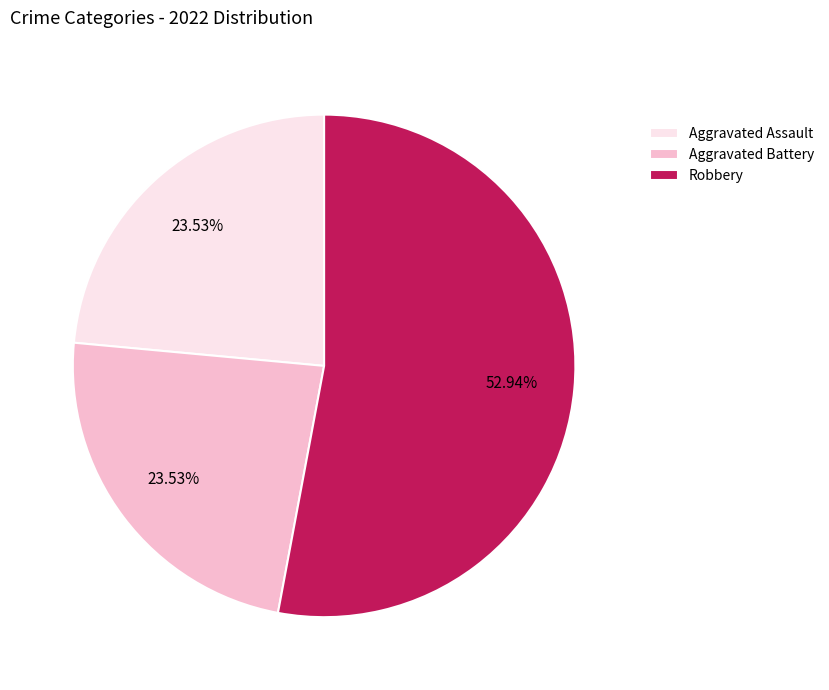

To the nearest percent, what is the combined percentage of Aggravated Assault and Robbery?

76%